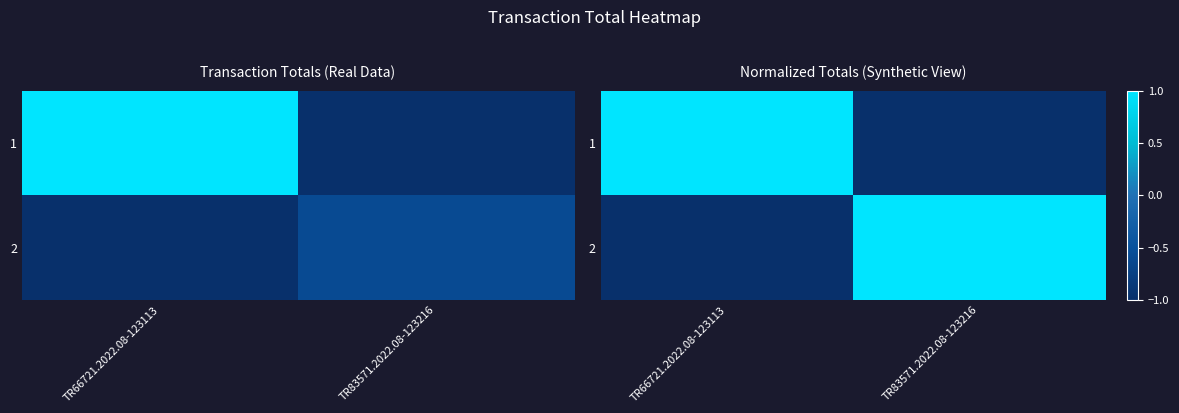

Is it true that 1 equals -1 at TR83571.2022.08-123216?

True